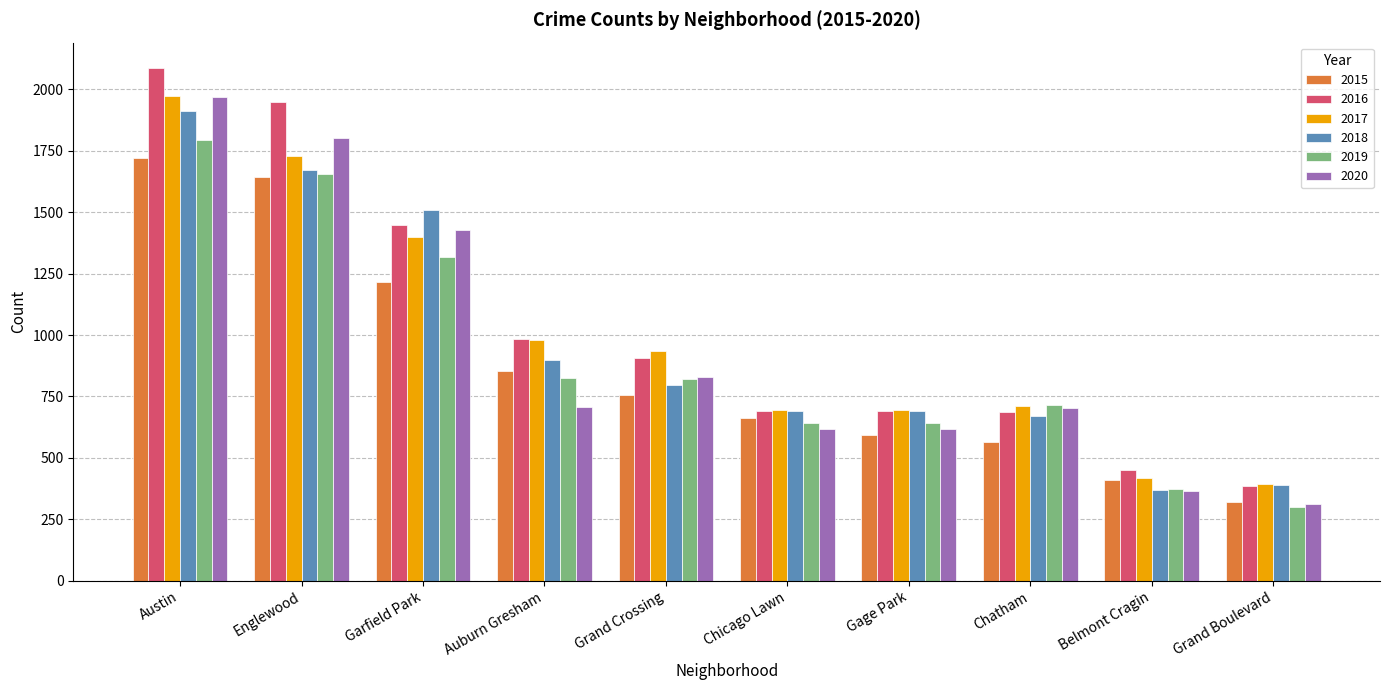

Which category has the lowest value in the 2019 series?

Grand Boulevard